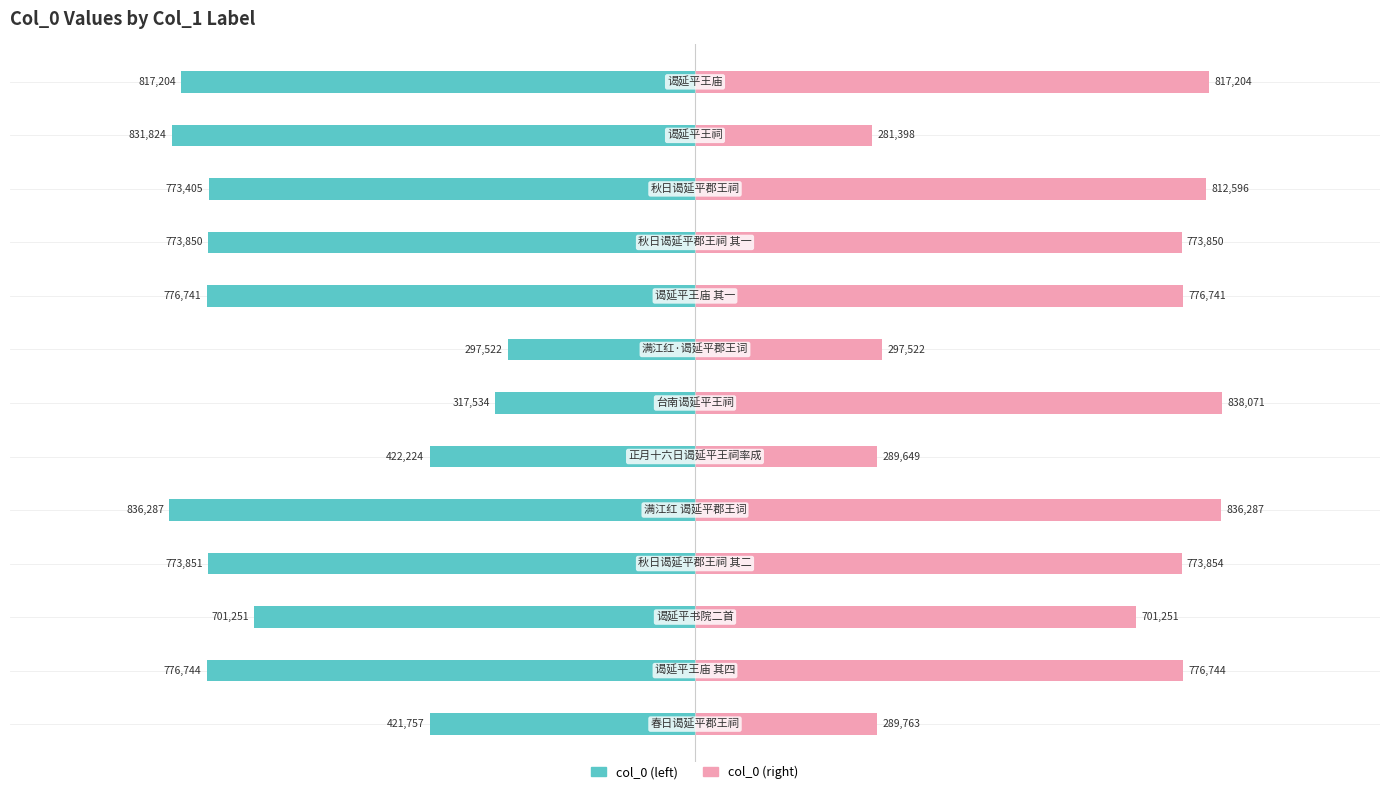

Rank the series at 0 from lowest to highest value.

col_0 (left), col_0 (right)